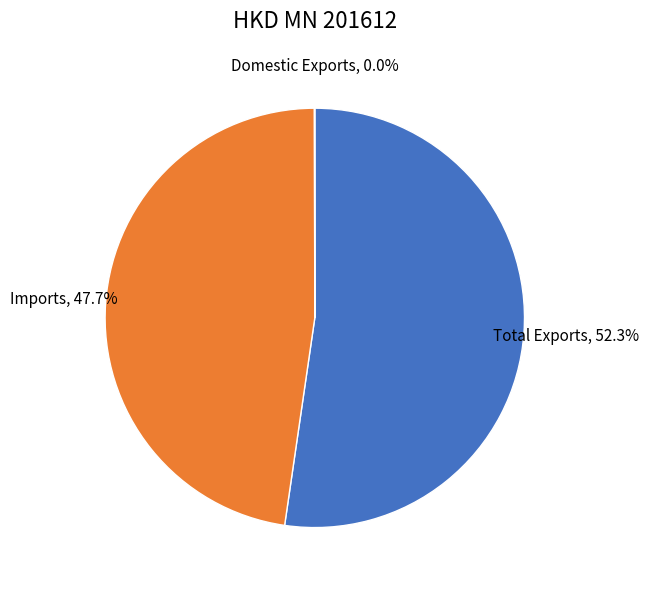

To the nearest percent, what is the difference between the largest and smallest slice percentages?

52%